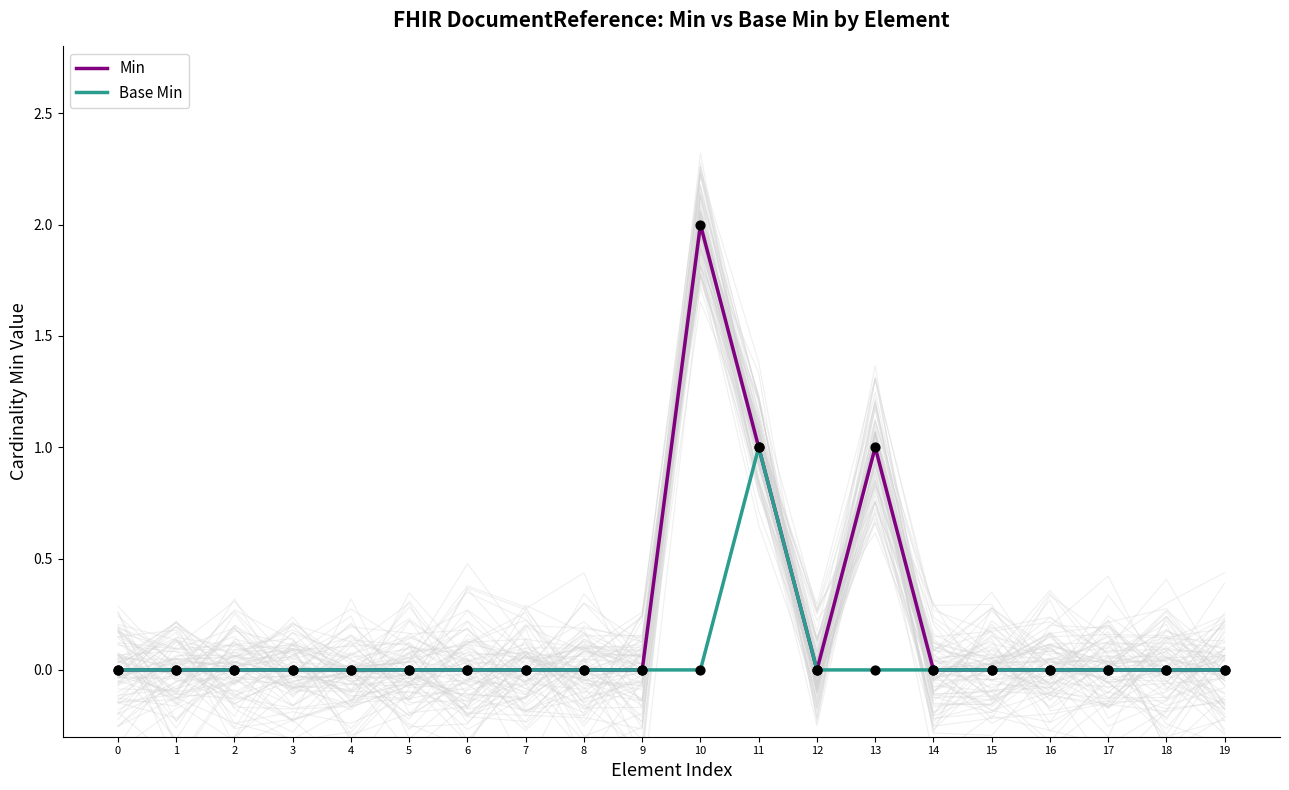

Is the value of Min at 17 greater than the value of Base Min at 8?

No